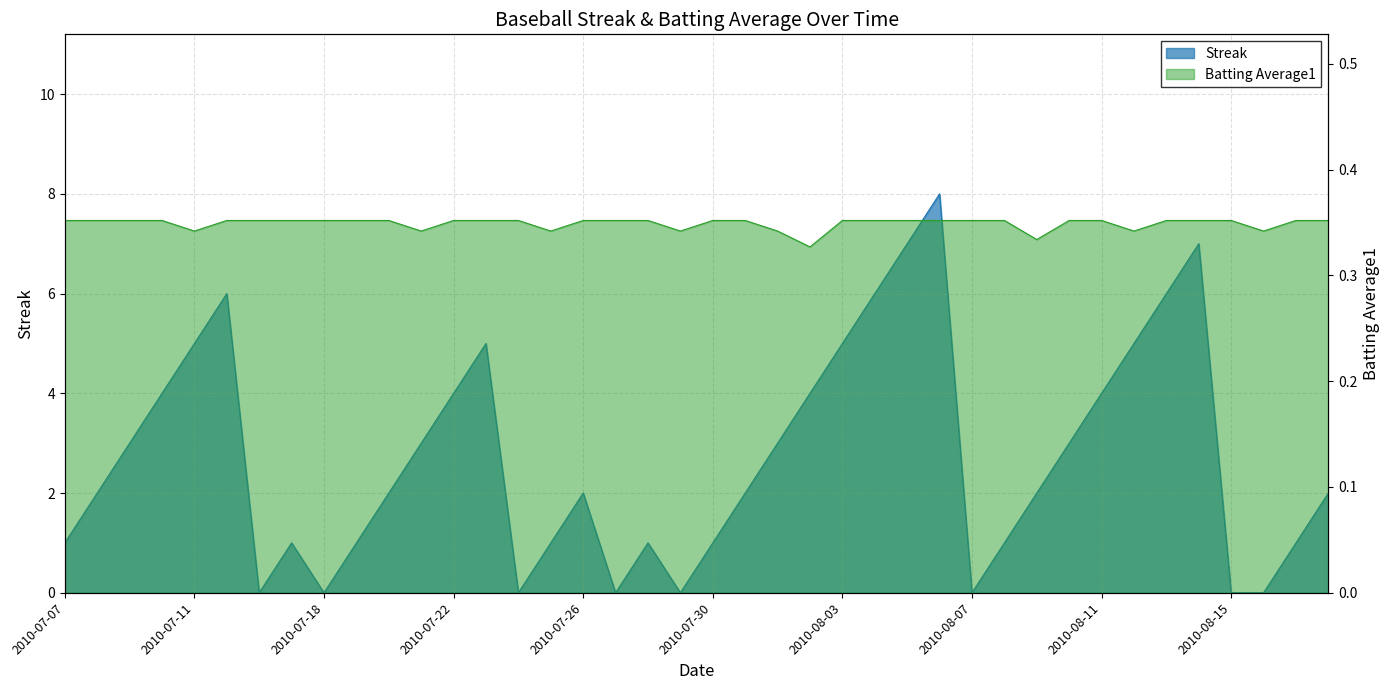

What is the sum of all Streak values?

108.0